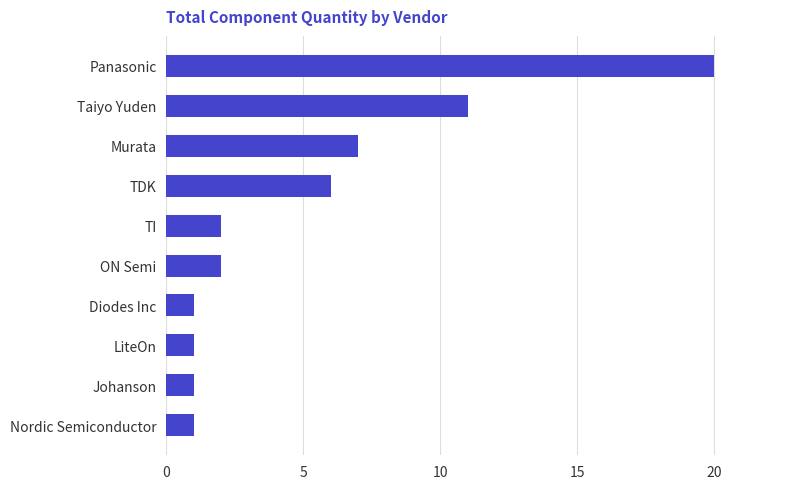

At which label is the value closest to 10?

Taiyo Yuden